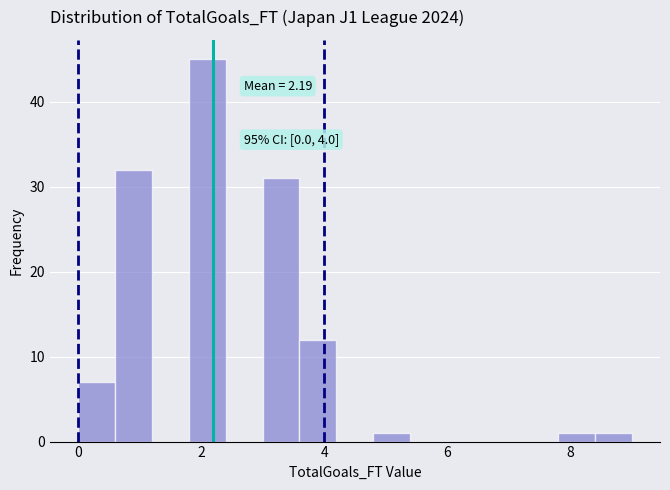

Around what value on the x-axis is the tallest bar? Give the approximate position of its centre, as read against the axis.

2.2